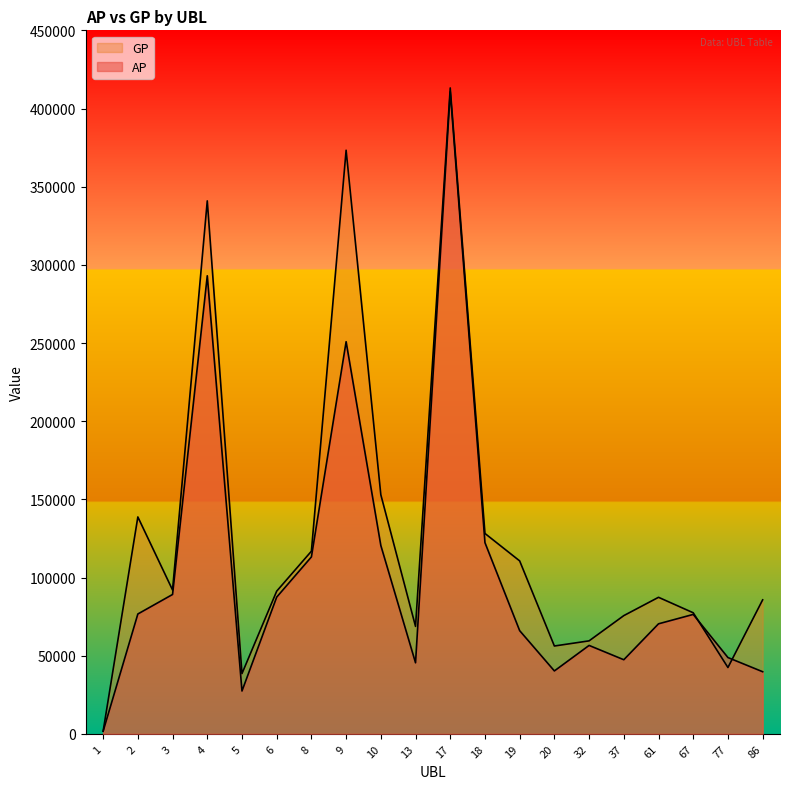

At which label does AP first exceed 76417?

2